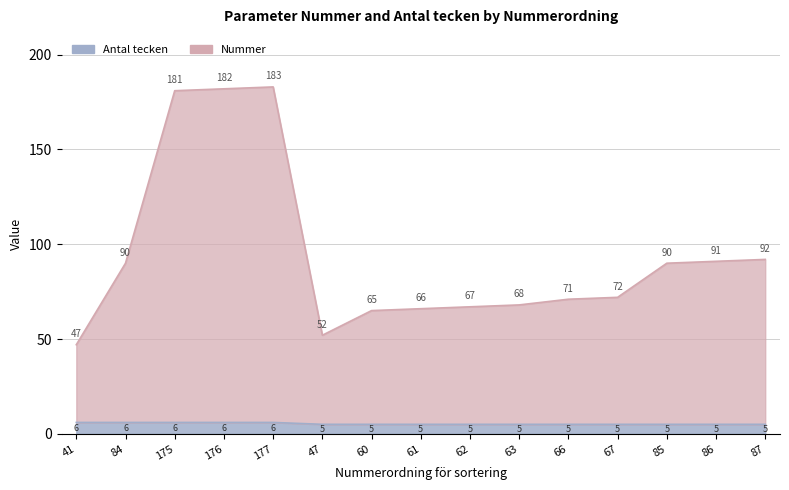

Reading left to right, extract all data points from this chart.

Nummer: 41=47	84=90	175=181	176=182	177=183	47=52	60=65	61=66	62=67	63=68	66=71	67=72	85=90	86=91	87=92
Antal tecken: 41=6	84=6	175=6	176=6	177=6	47=5	60=5	61=5	62=5	63=5	66=5	67=5	85=5	86=5	87=5